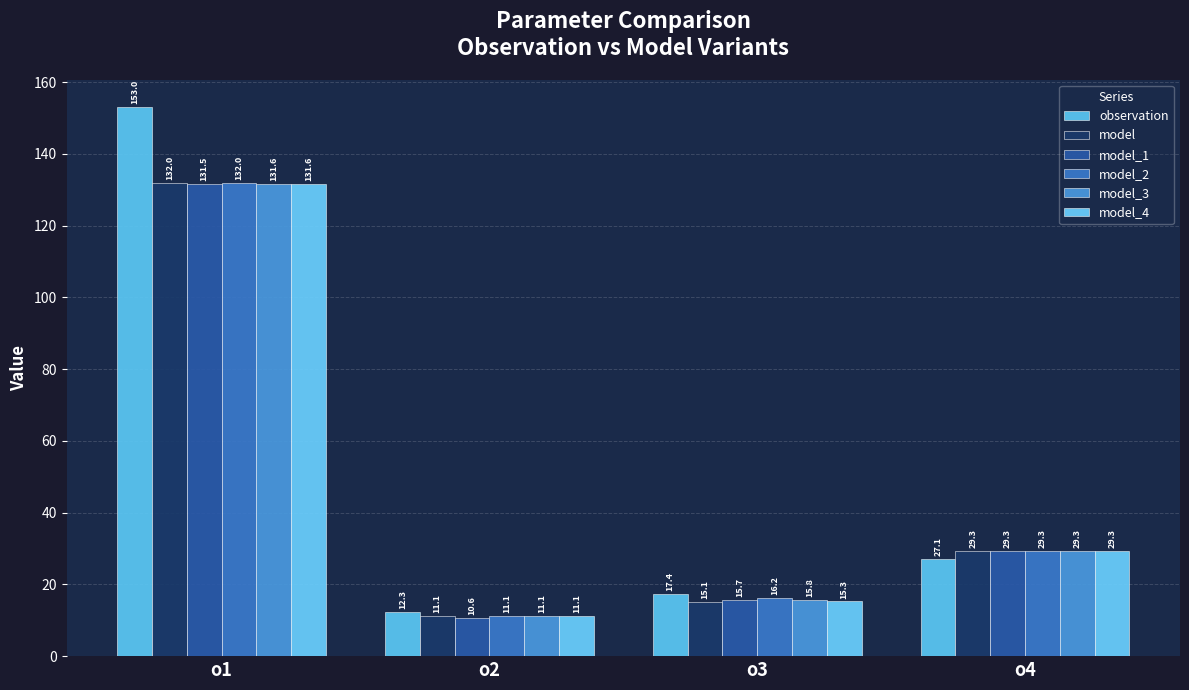

True or false: observation has a value of 27.1 at o4.

True